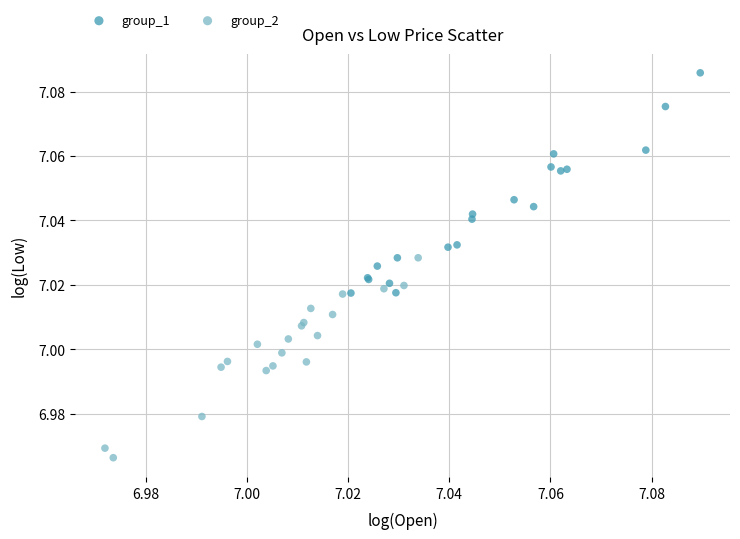

What are all the series names shown in the legend?

group_1, group_2